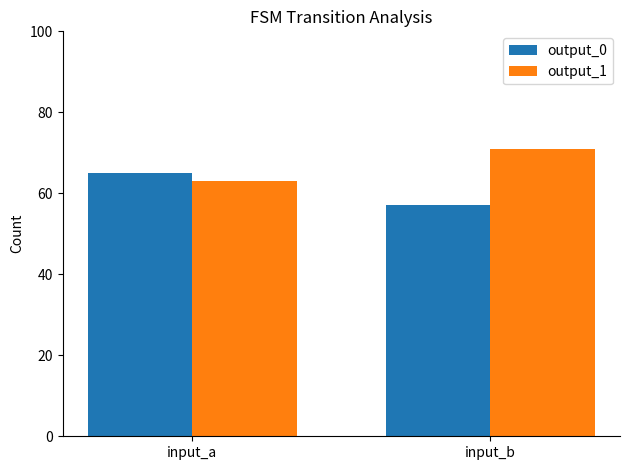

What is the spread (max minus min) of values at input_b?

14